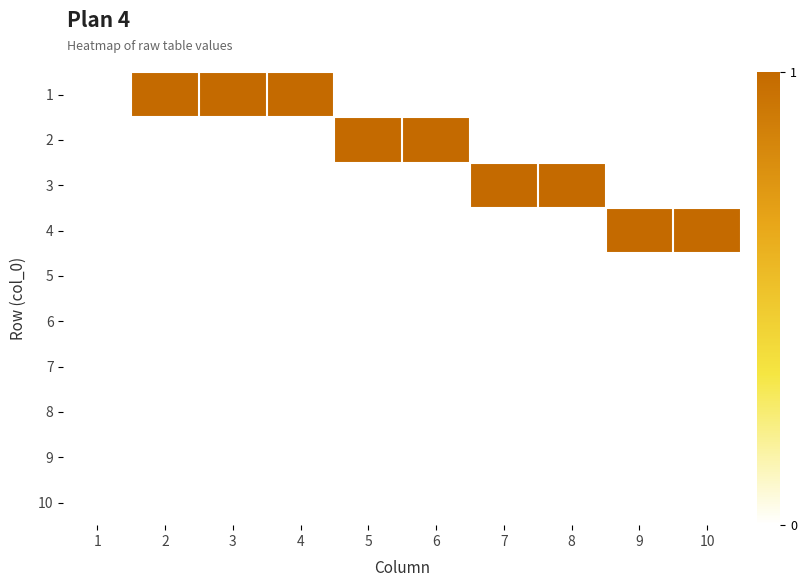

What is the total value across all series at 3?

1